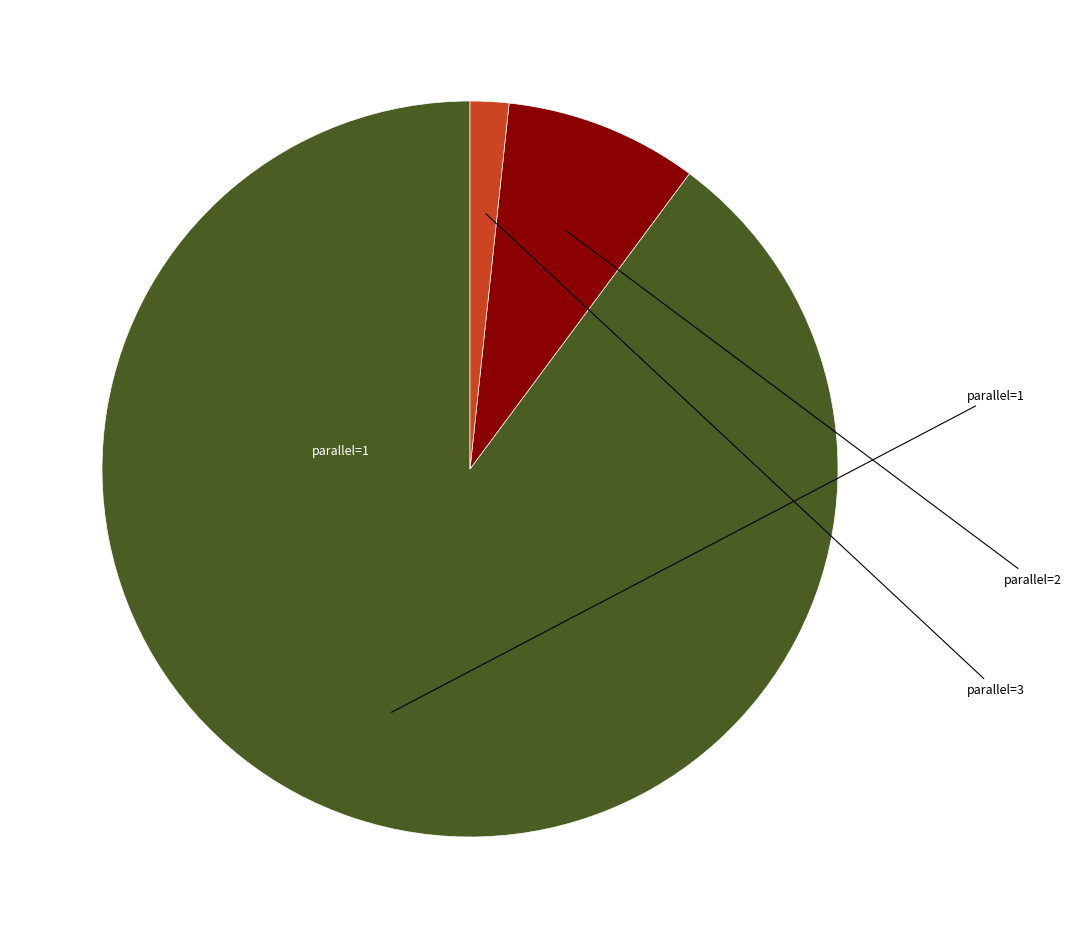

Is there any slice that represents more than half of the pie?

Yes